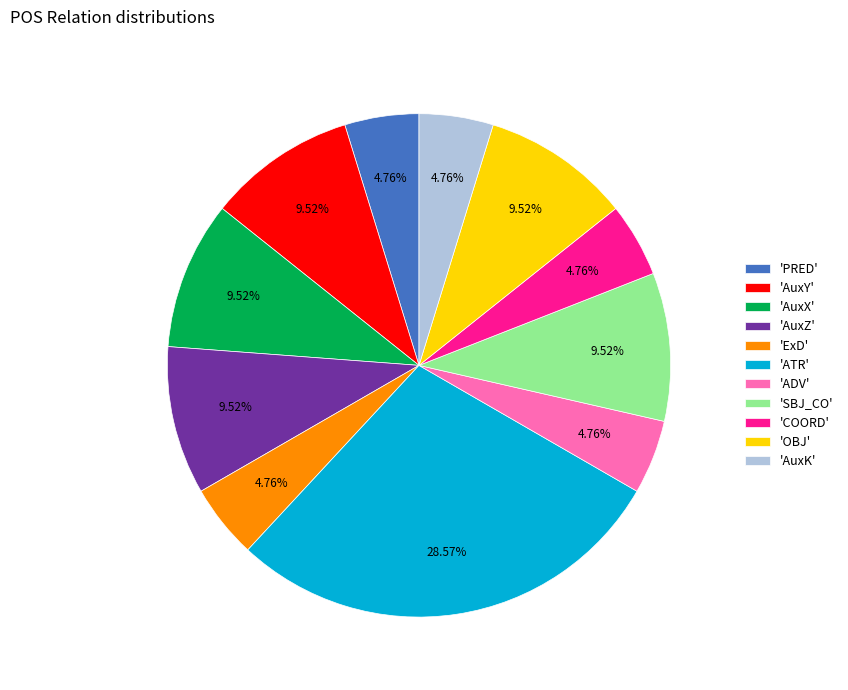

What is the largest slice in the pie chart?

'ATR'